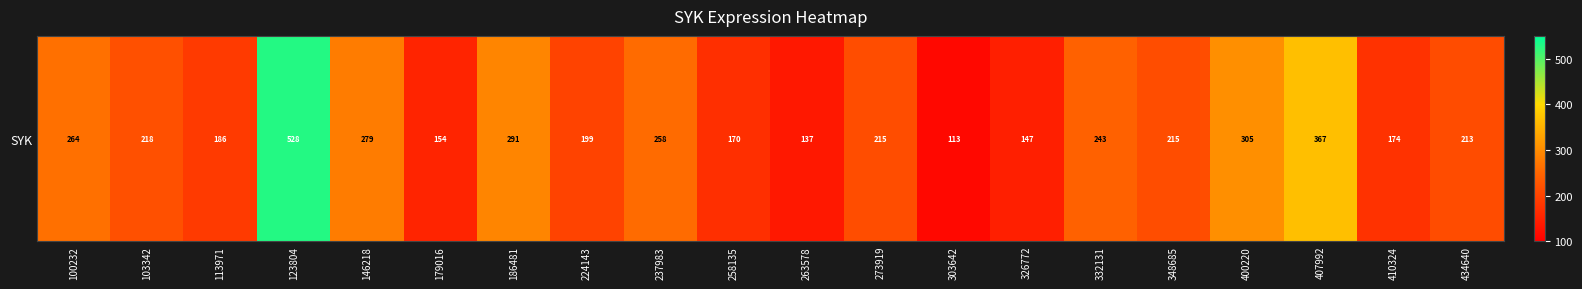

What is the minimum value shown in the chart?

113.0